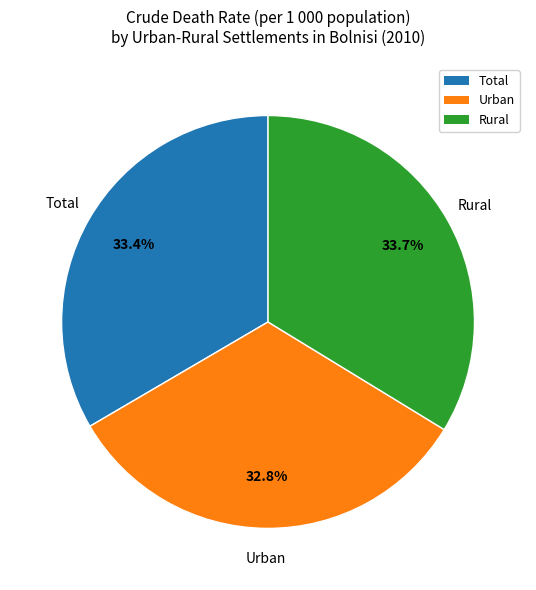

How many segments does this pie chart have?

3